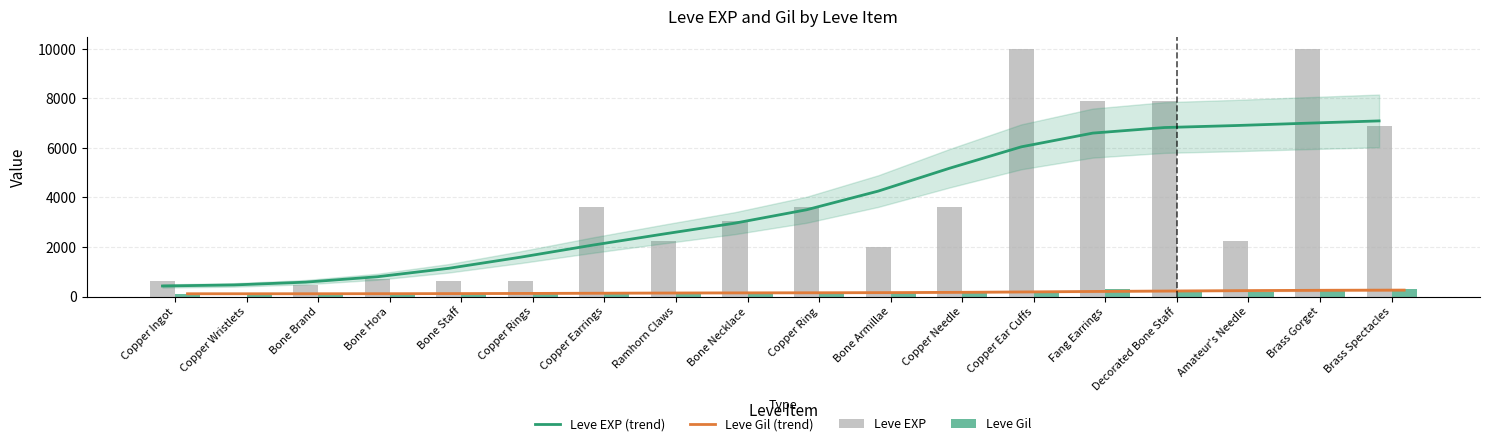

Does the chart contain any negative values?

No